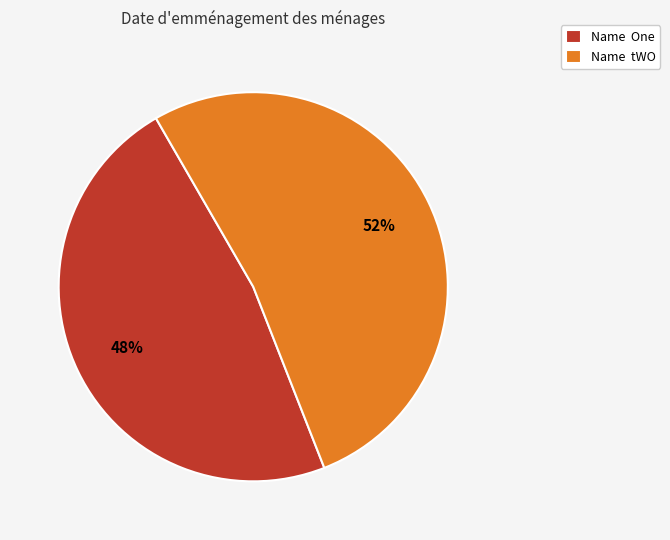

To the nearest percent, what portion does Name One represent?

48%